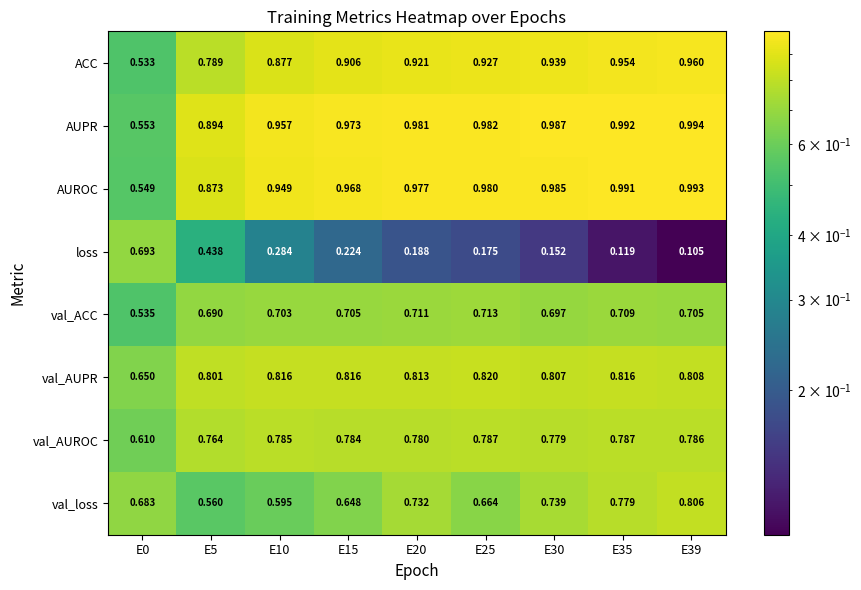

At how many categories does at least one series exceed 0?

9